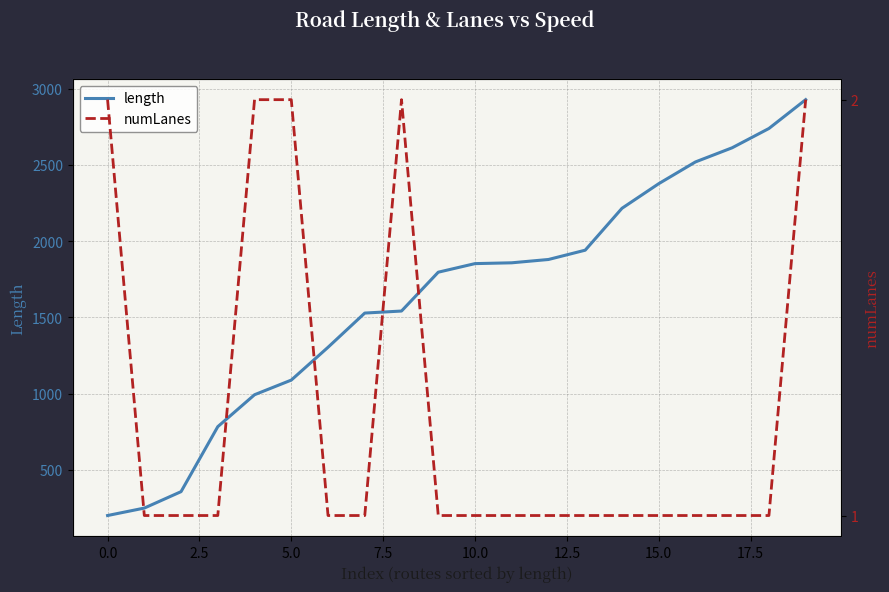

What are all the series names shown in the legend?

length, numLanes